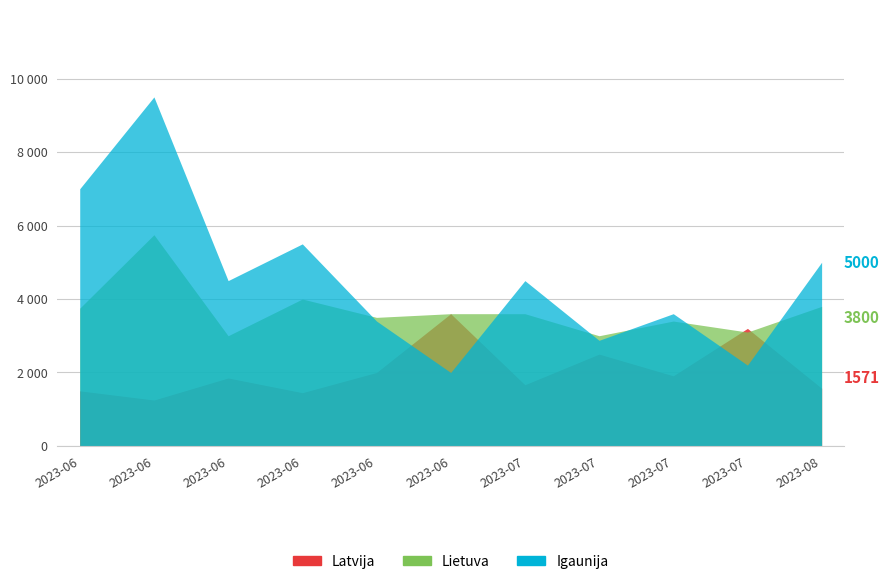

What is the lowest value of the Latvija series?

1250